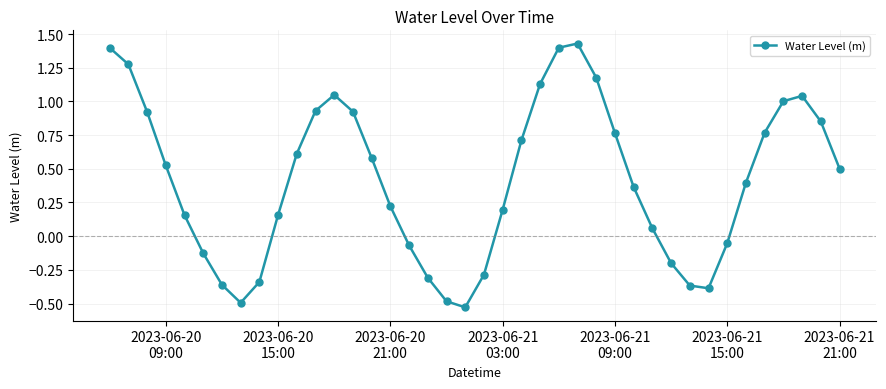

How many categories are shown in the chart?

40